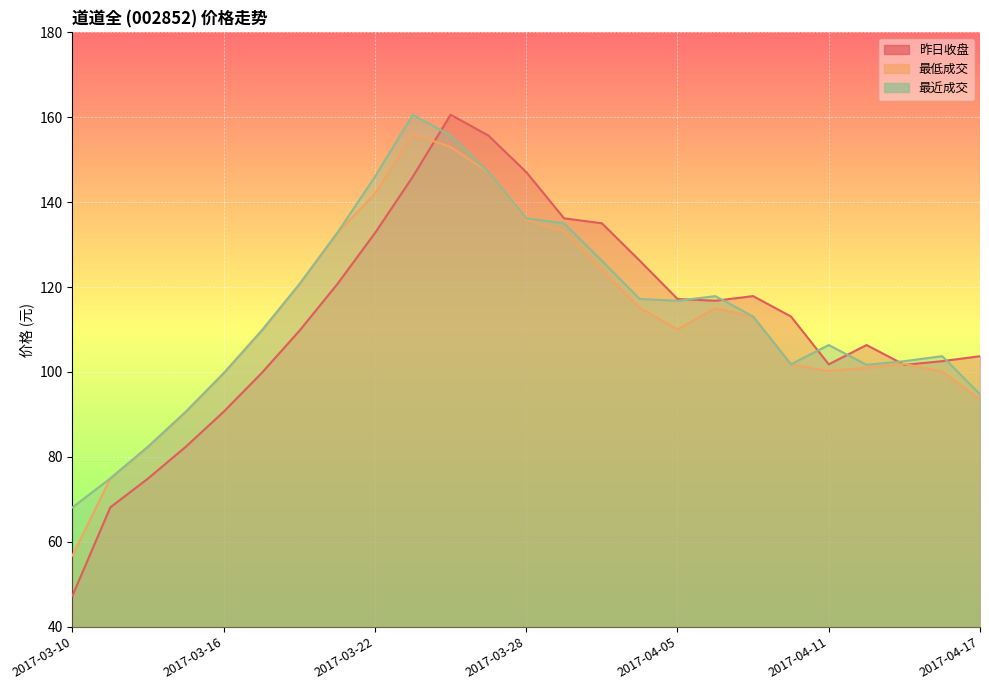

What is the average value of the 最近成交 series?

114.5